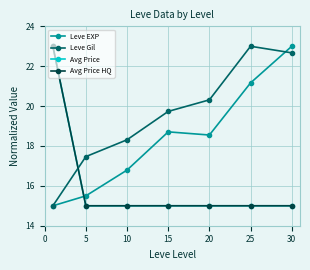

How many interior local peaks does the Leve Gil series have?

1